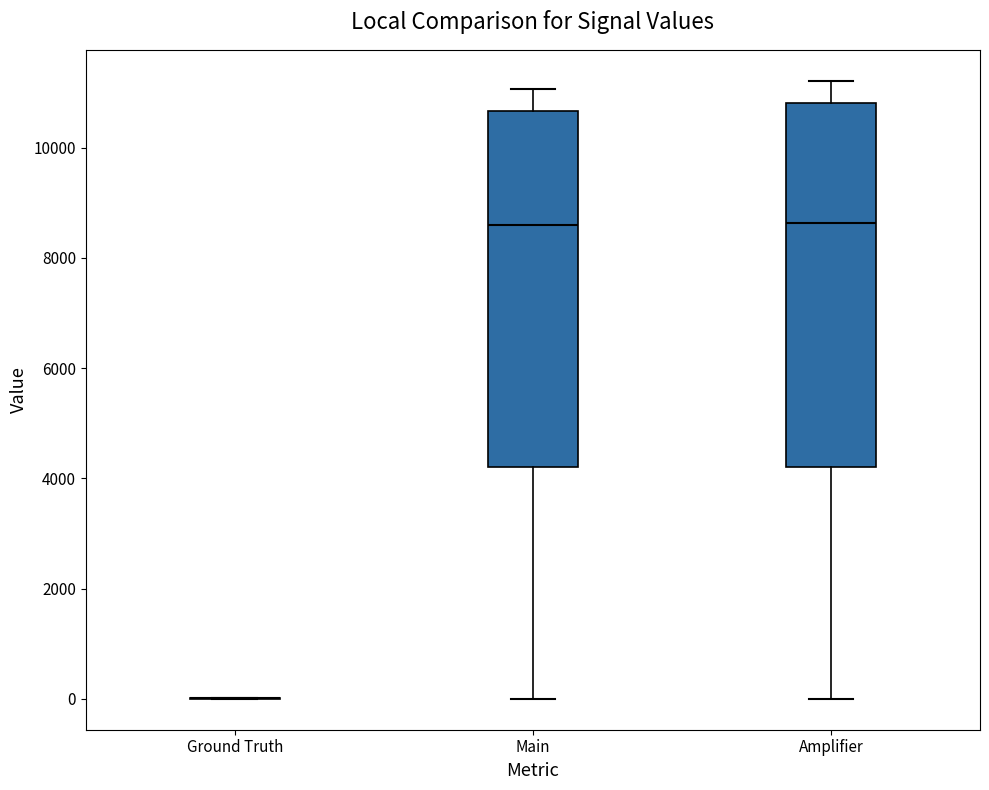

Reading left to right, read every box against the y-axis: the position of its median line, the range the box covers, and the ends of its whiskers. The values are not printed on the chart, so give them approximately, as read against the axis.

Ground Truth: box collapsed to a line at 0, whiskers 0 to 0
Main: median 8600, box 4200 to 10600, whiskers 0 to 11000
Amplifier: median 8600, box 4200 to 10800, whiskers 0 to 11200